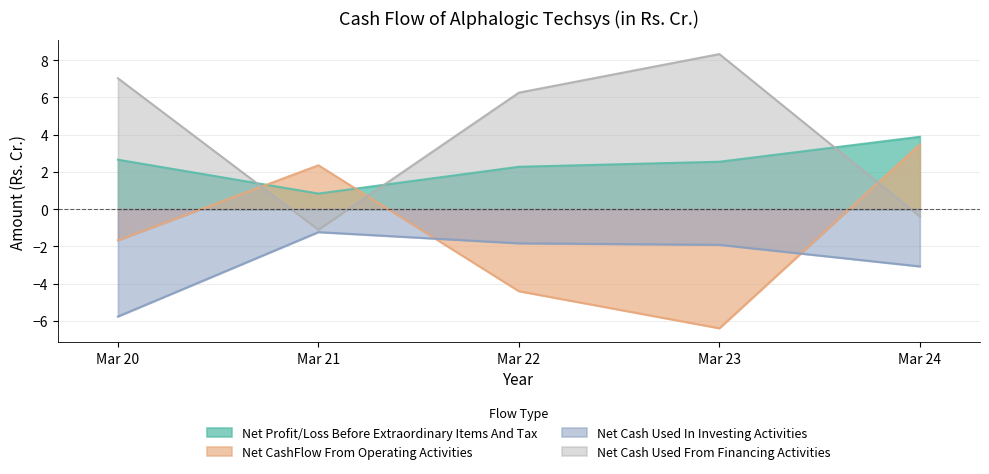

Reading left to right, what are all the values shown in this chart?

Net Profit/Loss Before Extraordinary Items And Tax: Mar 20=2.6	Mar 21=0.8	Mar 22=2.3	Mar 23=2.5	Mar 24=3.9
Net CashFlow From Operating Activities: Mar 20=-1.7	Mar 21=2.4	Mar 22=-4.4	Mar 23=-6.4	Mar 24=3.5
Net Cash Used In Investing Activities: Mar 20=-5.8	Mar 21=-1.2	Mar 22=-1.8	Mar 23=-1.9	Mar 24=-3.1
Net Cash Used From Financing Activities: Mar 20=7.0	Mar 21=-1.1	Mar 22=6.2	Mar 23=8.3	Mar 24=-0.4